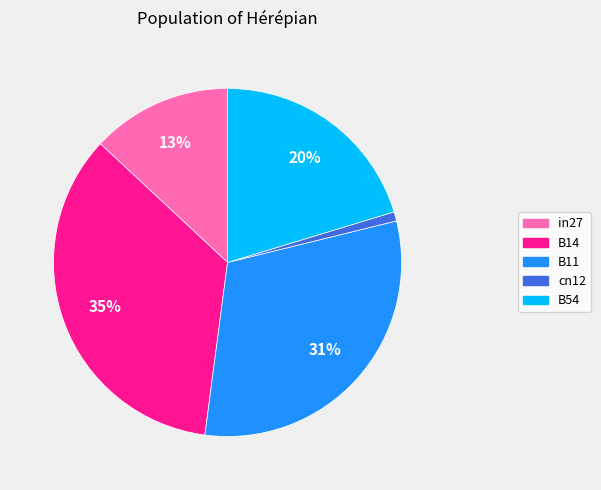

Which slice is the smallest?

cn12